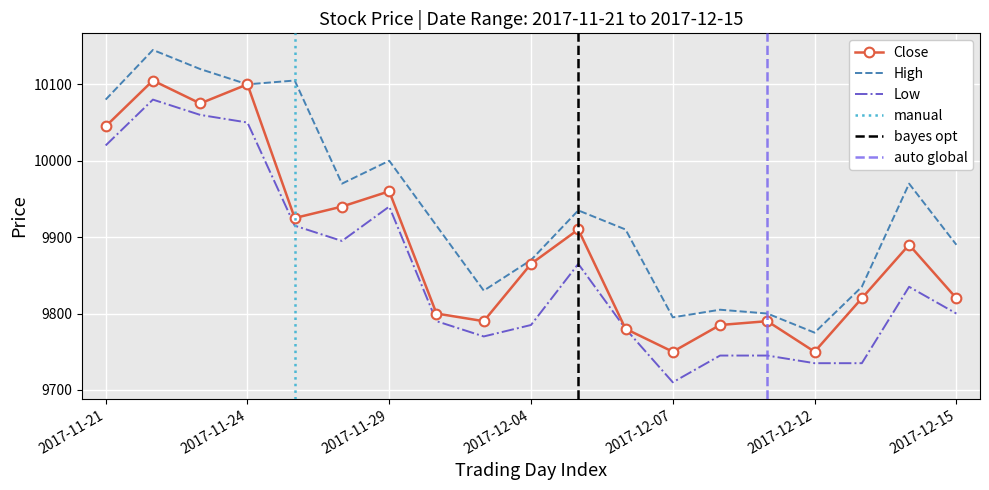

The value of Low at 2017-12-13 is 9735. True or false?

True